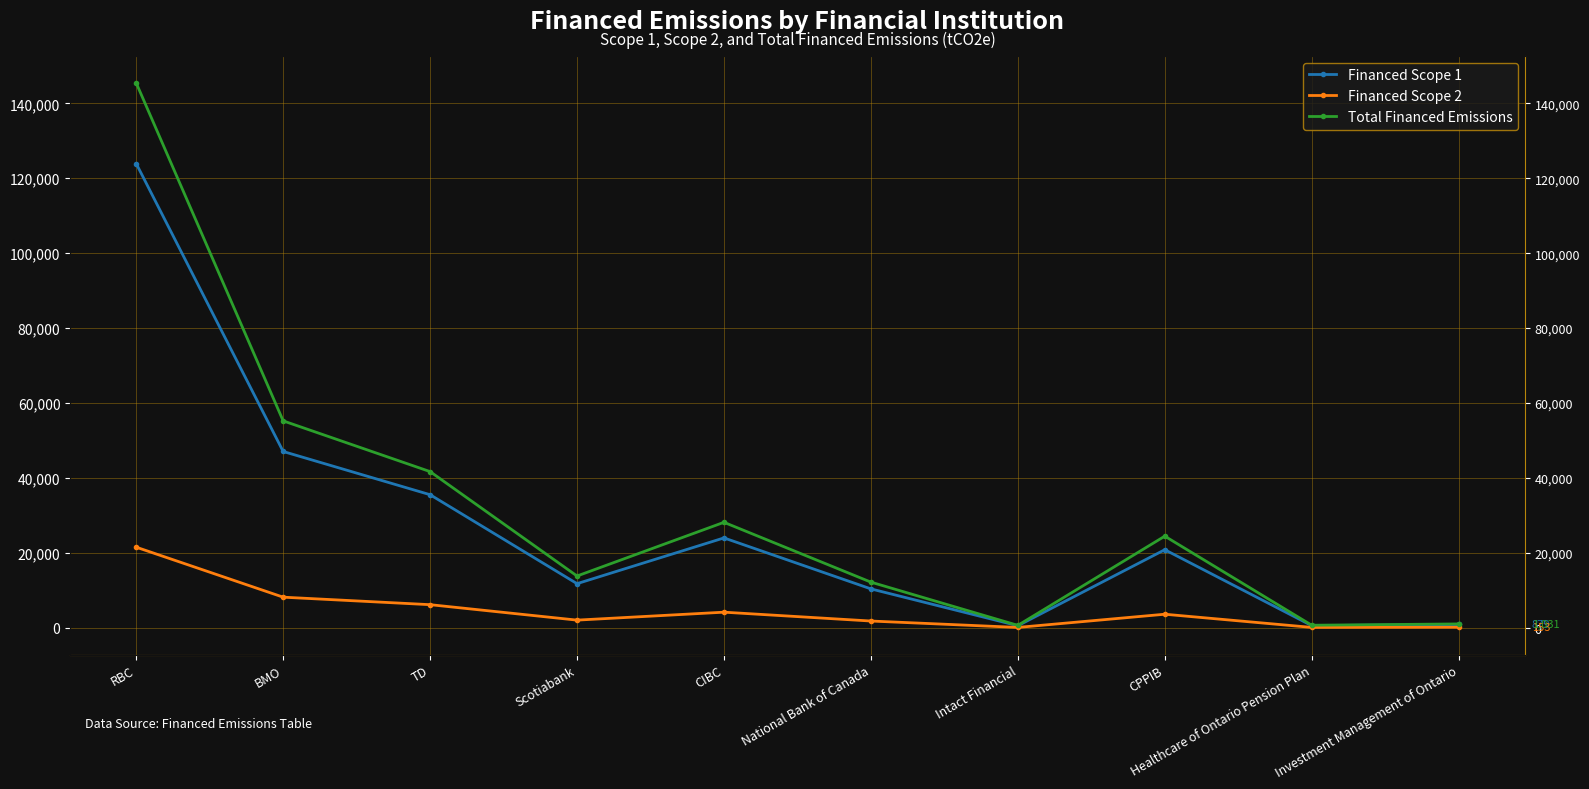

What is the spread (max minus min) of values at Healthcare of Ontario Pension Plan?

578.5